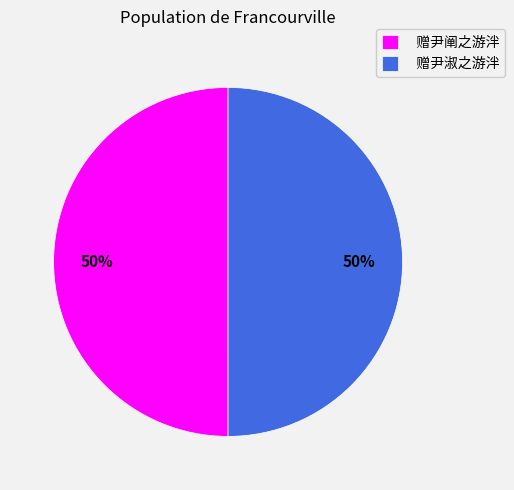

Approximately how many times larger is the value at 赠尹阐之游泮 compared to 赠尹淑之游泮?

1.0